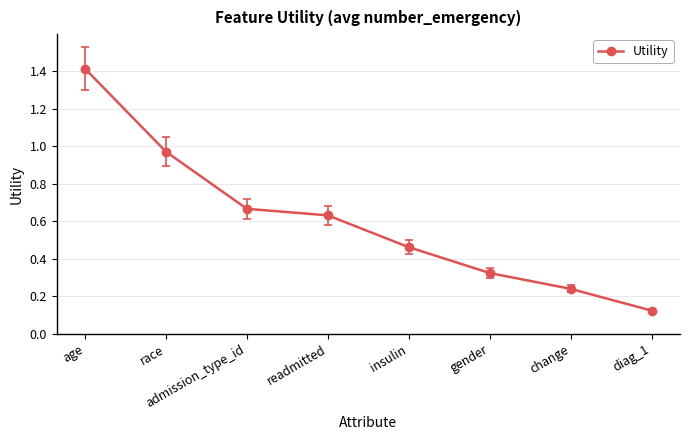

What is the difference between the second highest and minimum values?

0.8